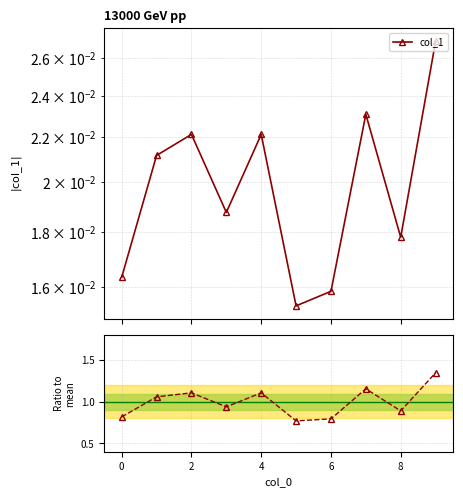

Does the chart have visible grid lines?

Yes